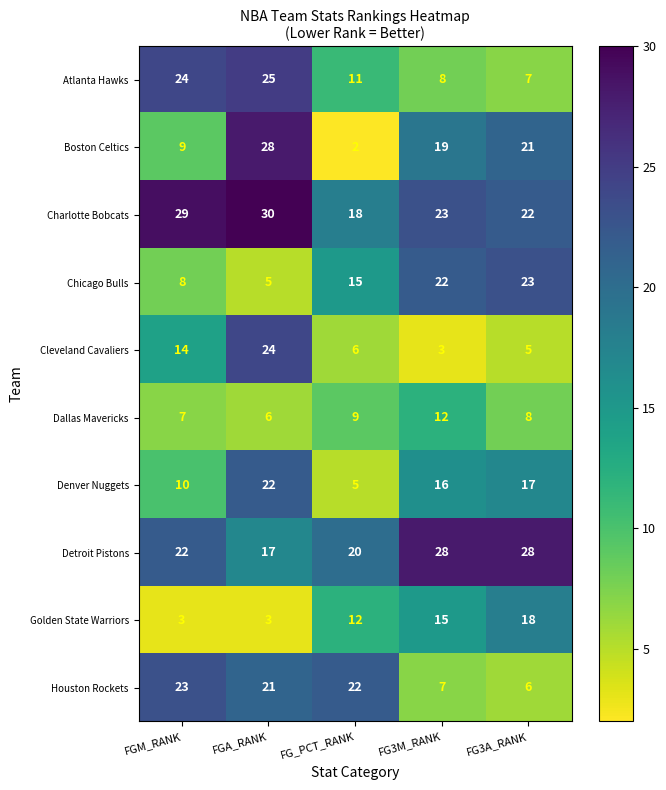

What is the difference between the highest and lowest values at FGA_RANK?

27